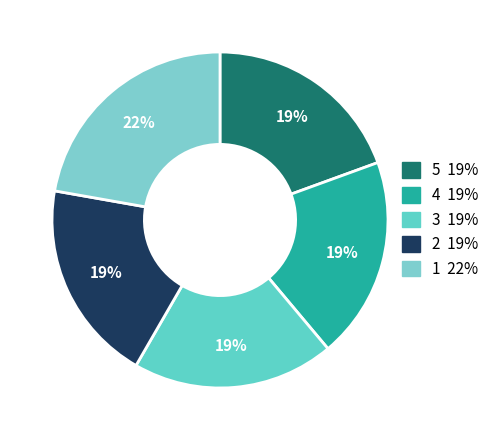

How many slices are in this pie chart?

5